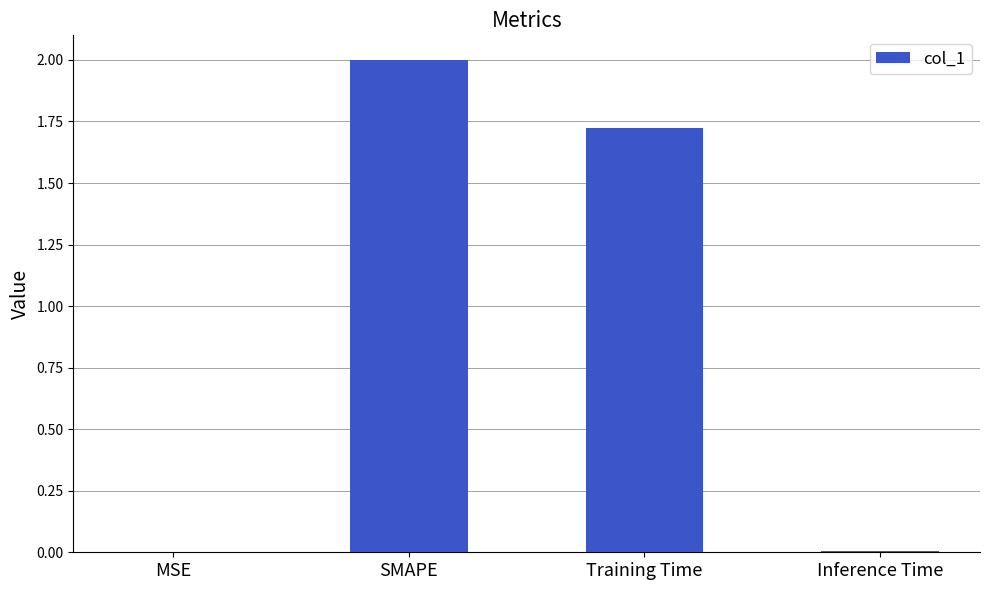

Where is the data nearest to the value 1?

Training Time